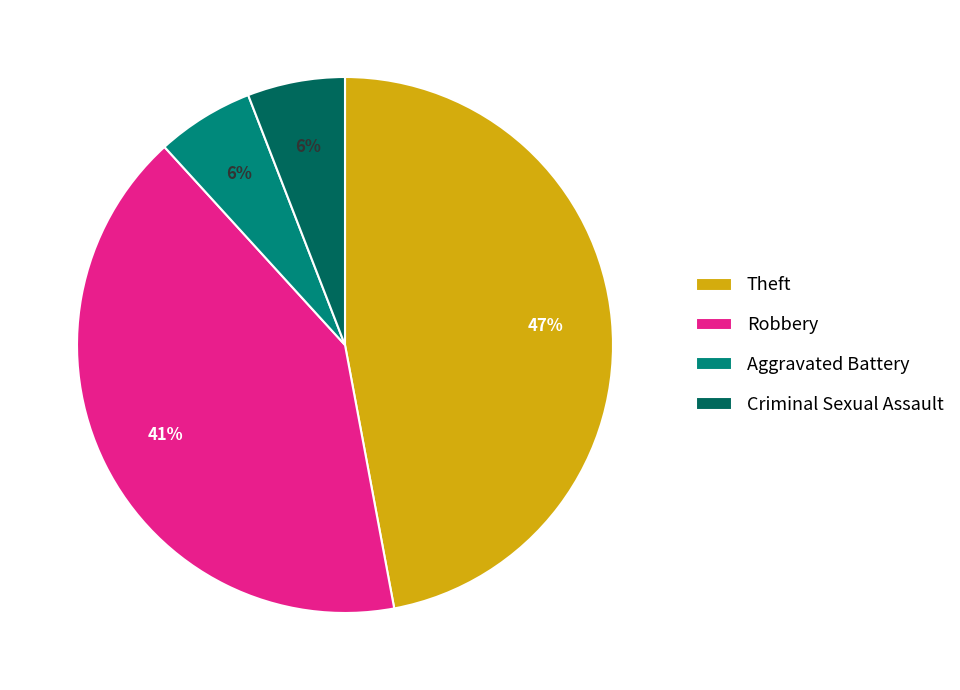

Which category has the biggest portion of the pie?

Theft